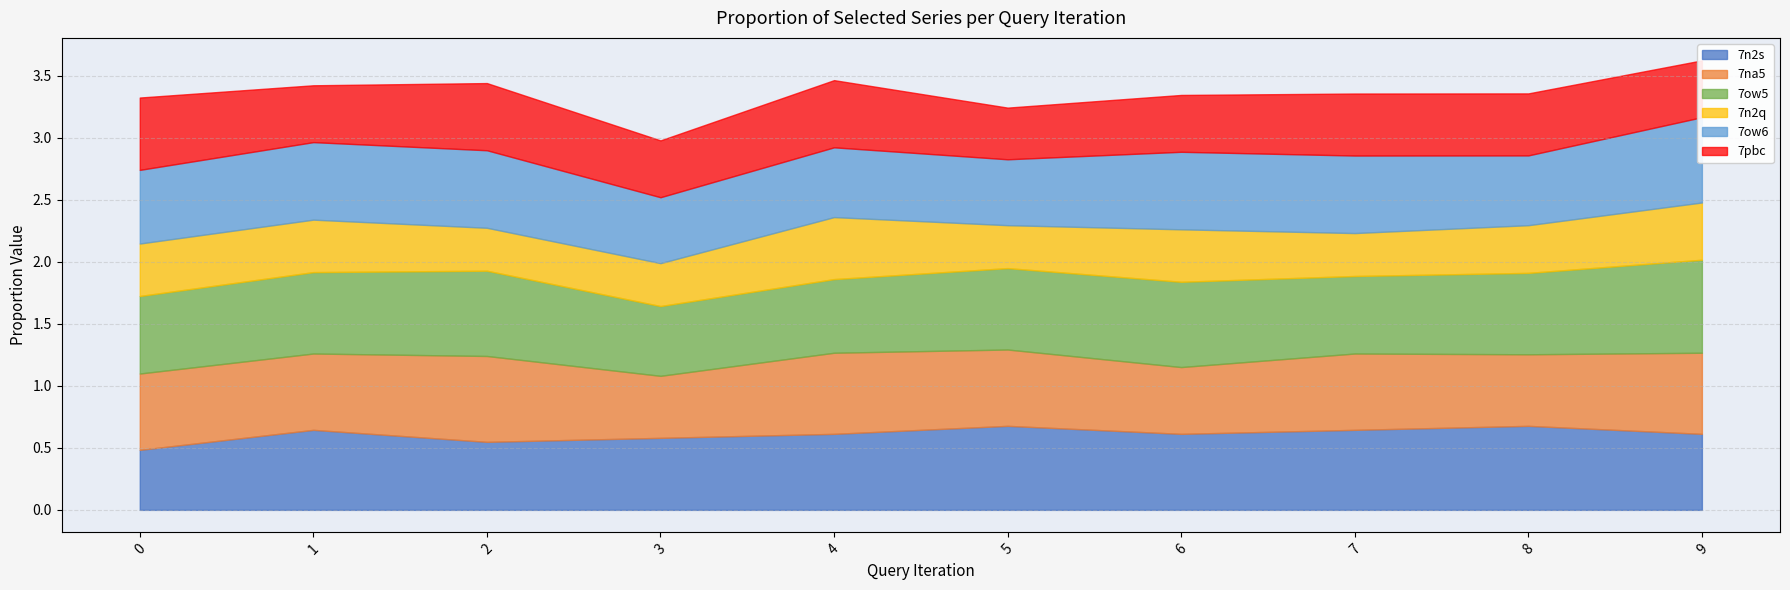

Count the number of categories in the chart.

10